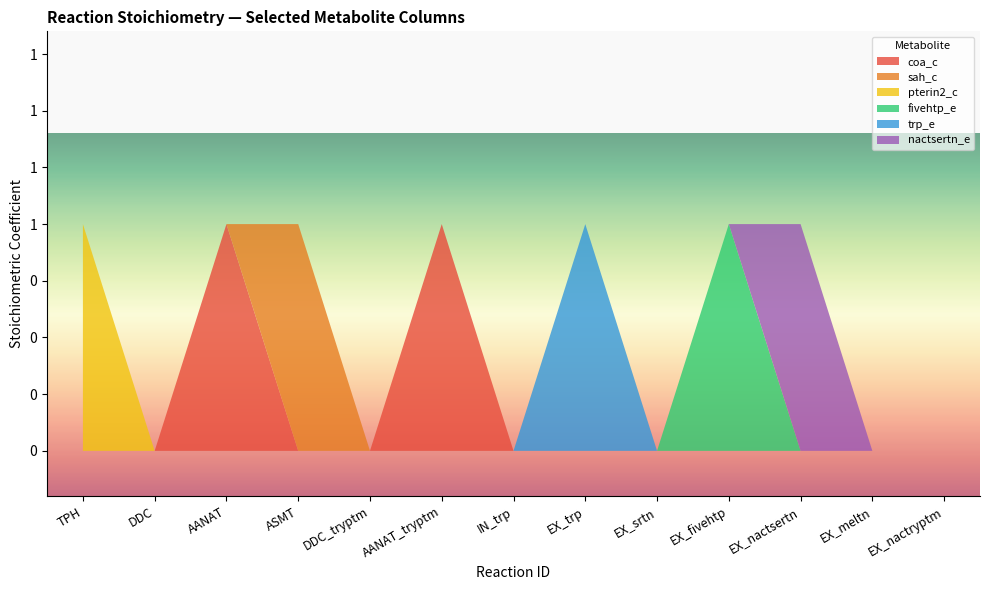

Reading left to right, list all the values displayed in this chart.

coa_c: TPH=0	DDC=0	AANAT=1	ASMT=0	DDC_tryptm=0	AANAT_tryptm=1	IN_trp=0	EX_trp=0	EX_srtn=0	EX_fivehtp=0	EX_nactsertn=0	EX_meltn=0	EX_nactryptm=0
sah_c: TPH=0	DDC=0	AANAT=0	ASMT=1	DDC_tryptm=0	AANAT_tryptm=0	IN_trp=0	EX_trp=0	EX_srtn=0	EX_fivehtp=0	EX_nactsertn=0	EX_meltn=0	EX_nactryptm=0
pterin2_c: TPH=1	DDC=0	AANAT=0	ASMT=0	DDC_tryptm=0	AANAT_tryptm=0	IN_trp=0	EX_trp=0	EX_srtn=0	EX_fivehtp=0	EX_nactsertn=0	EX_meltn=0	EX_nactryptm=0
fivehtp_e: TPH=0	DDC=0	AANAT=0	ASMT=0	DDC_tryptm=0	AANAT_tryptm=0	IN_trp=0	EX_trp=0	EX_srtn=0	EX_fivehtp=1	EX_nactsertn=0	EX_meltn=0	EX_nactryptm=0
trp_e: TPH=0	DDC=0	AANAT=0	ASMT=0	DDC_tryptm=0	AANAT_tryptm=0	IN_trp=0	EX_trp=1	EX_srtn=0	EX_fivehtp=0	EX_nactsertn=0	EX_meltn=0	EX_nactryptm=0
nactsertn_e: TPH=0	DDC=0	AANAT=0	ASMT=0	DDC_tryptm=0	AANAT_tryptm=0	IN_trp=0	EX_trp=0	EX_srtn=0	EX_fivehtp=0	EX_nactsertn=1	EX_meltn=0	EX_nactryptm=0